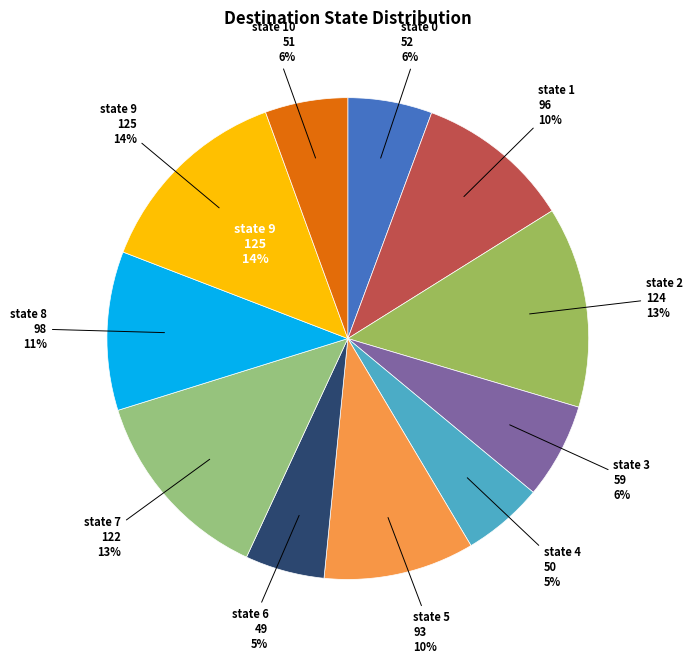

Which has a higher value, state 5 or state 4?

state 5